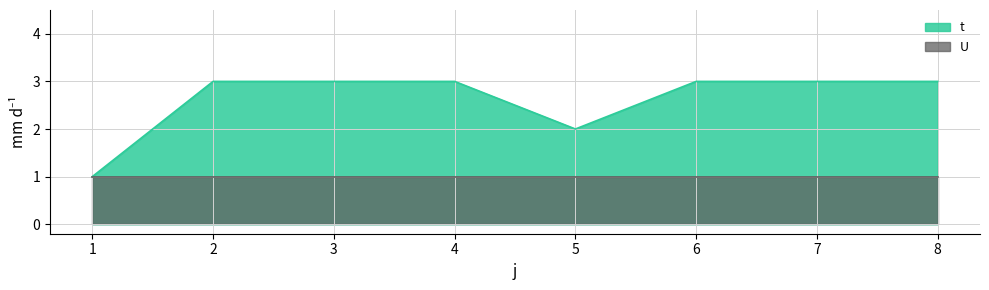

Reading left to right, transcribe all the data shown in this chart.

1	3	3	3	2	3	3	3